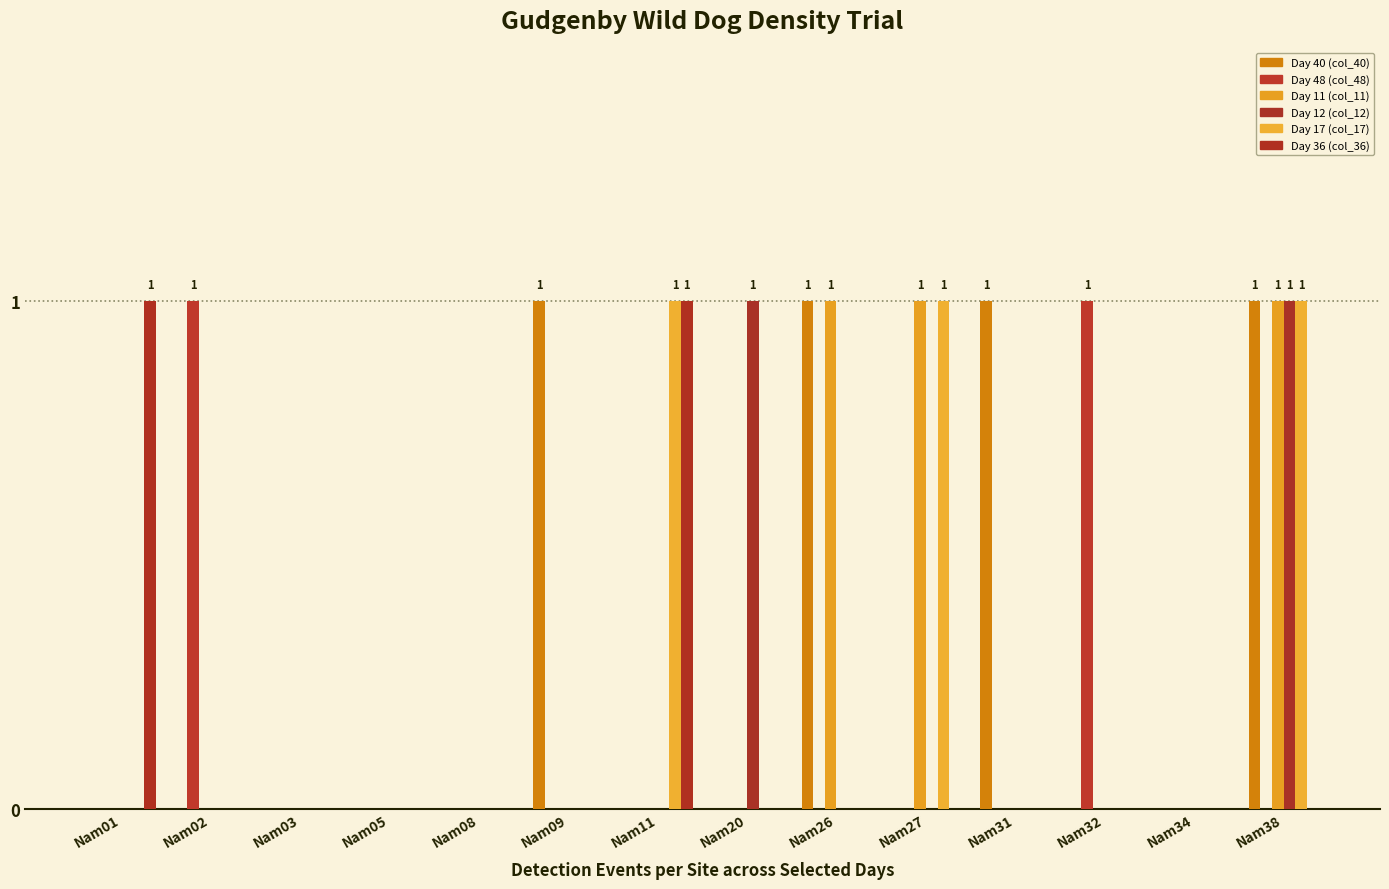

At which category does the chart reach its minimum across all series?

Nam01